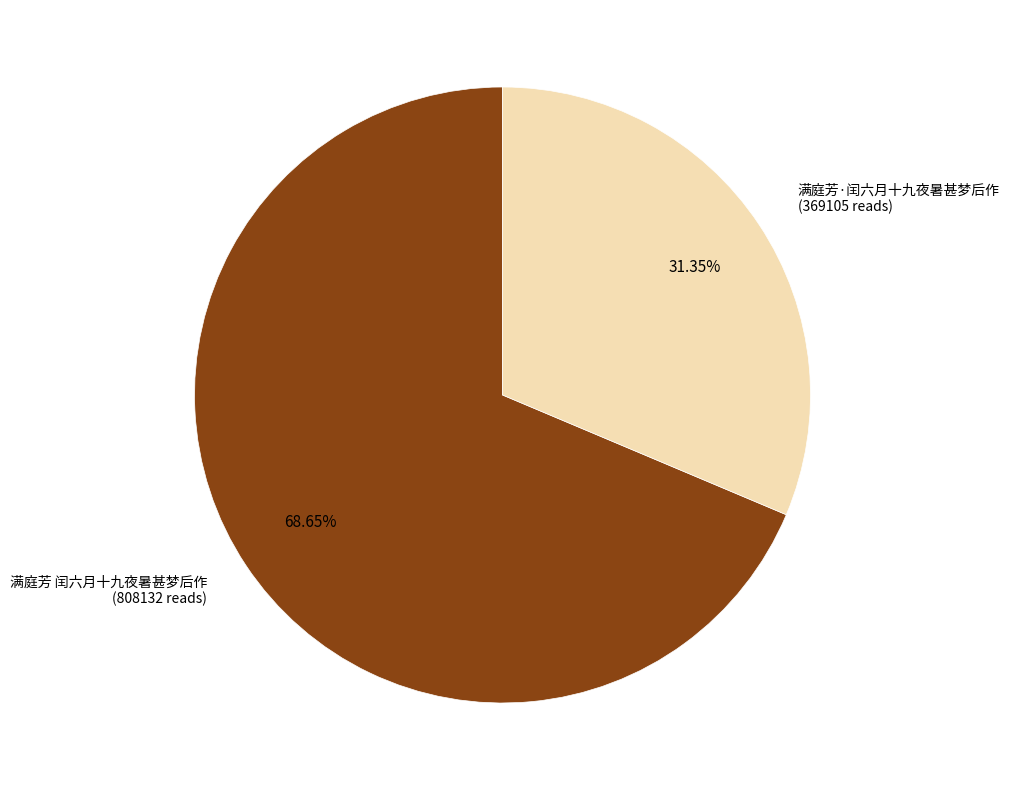

How many segments does this pie chart have?

2